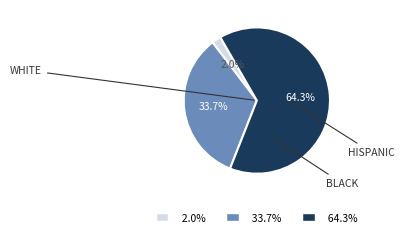

Is there any slice that represents more than half of the pie?

Yes